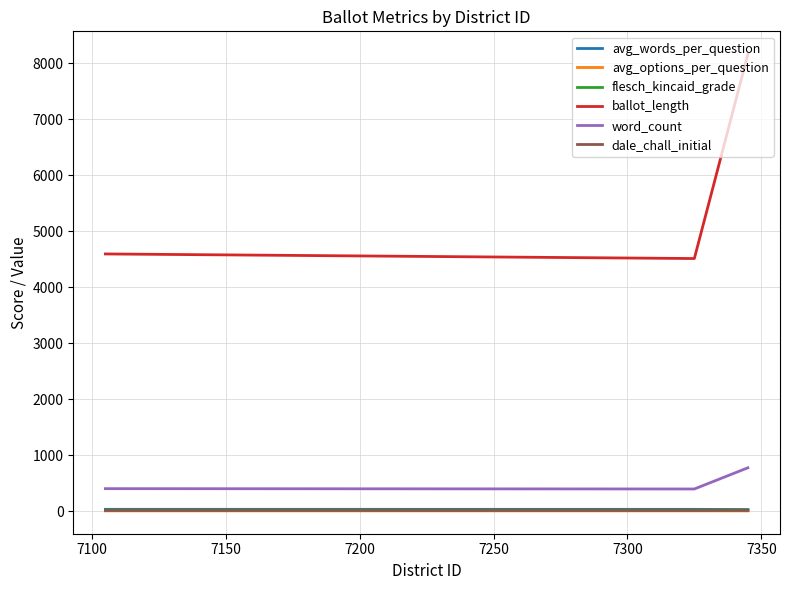

Which series has the largest total across all categories?

ballot_length